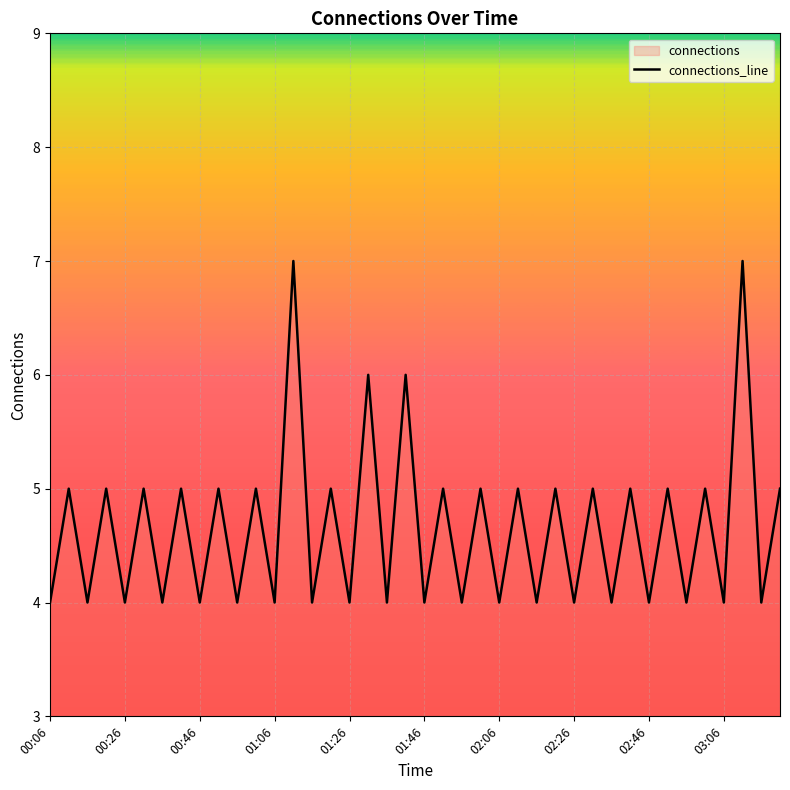

How many points are higher than both their immediate neighbors (excluding endpoints)?

19